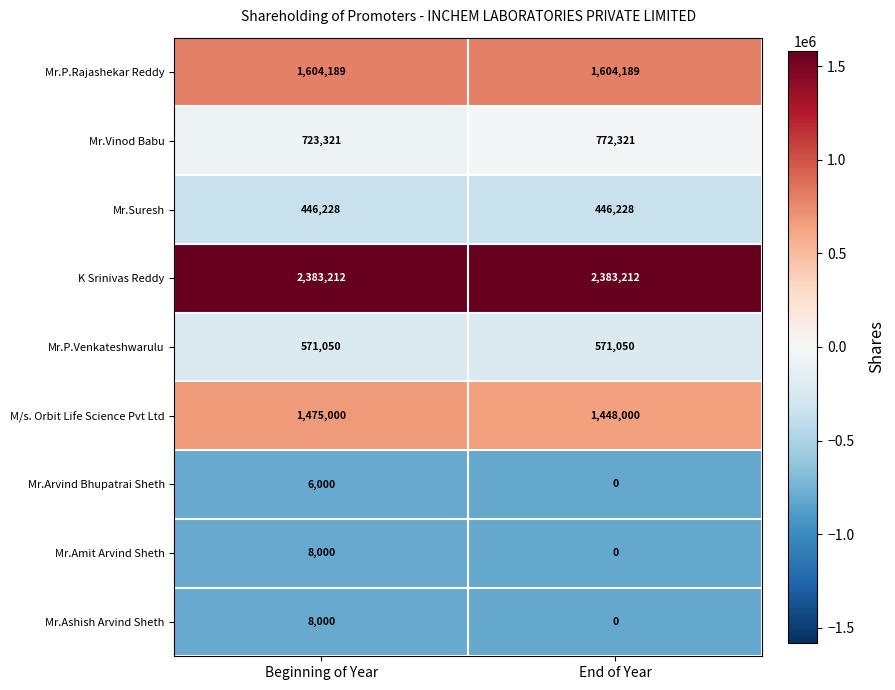

What is the maximum value shown in the chart?

2383212